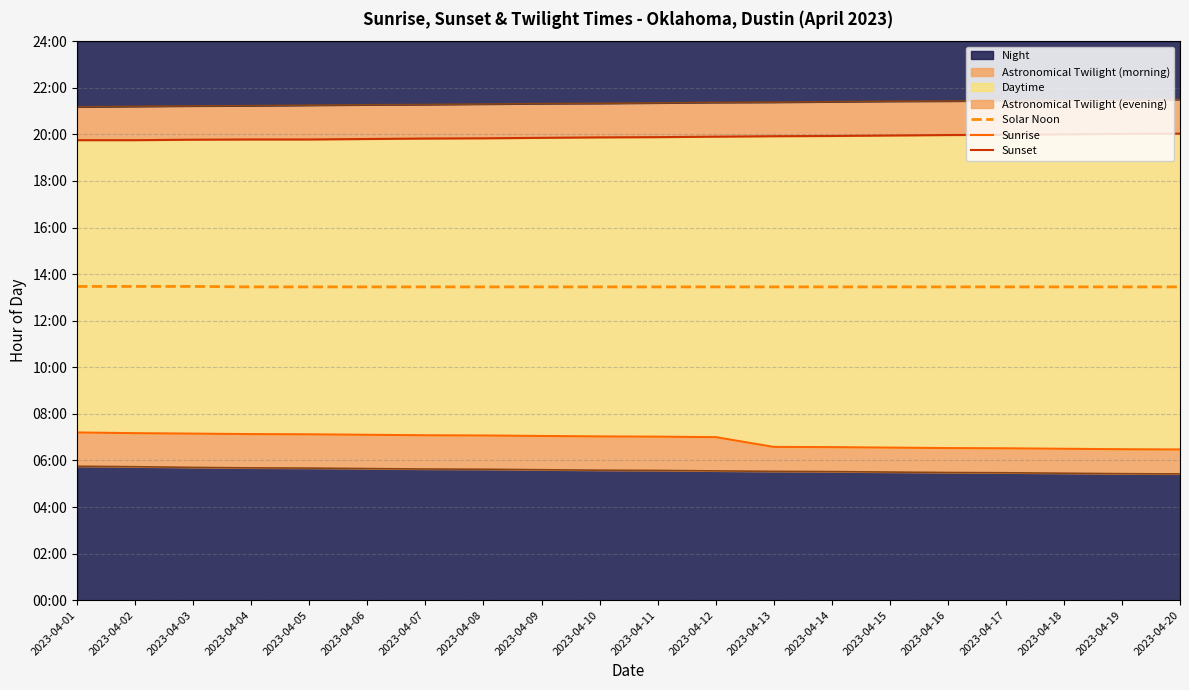

At which category is the sum across all series the highest?

2023-04-01